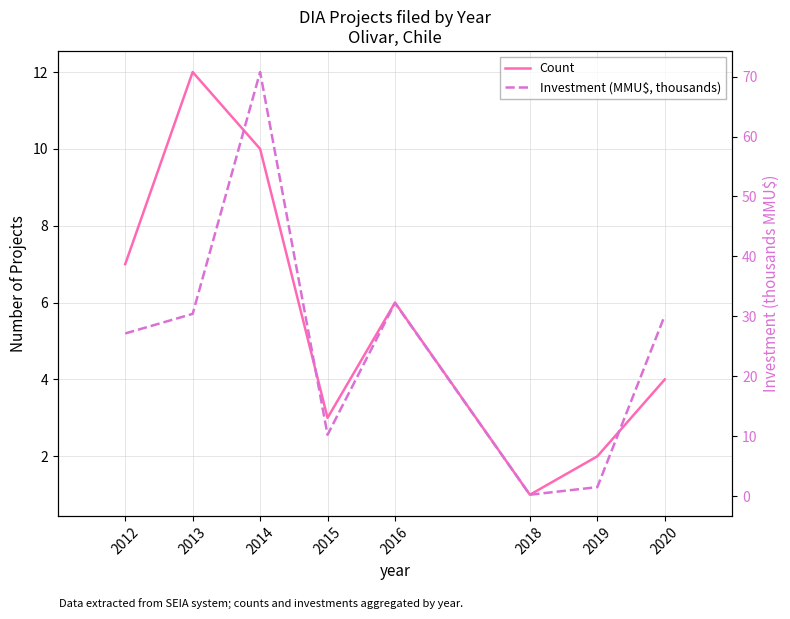

What is the sum of the Investment (MMU$, thousands) values at 2013 and 2019?

31.9